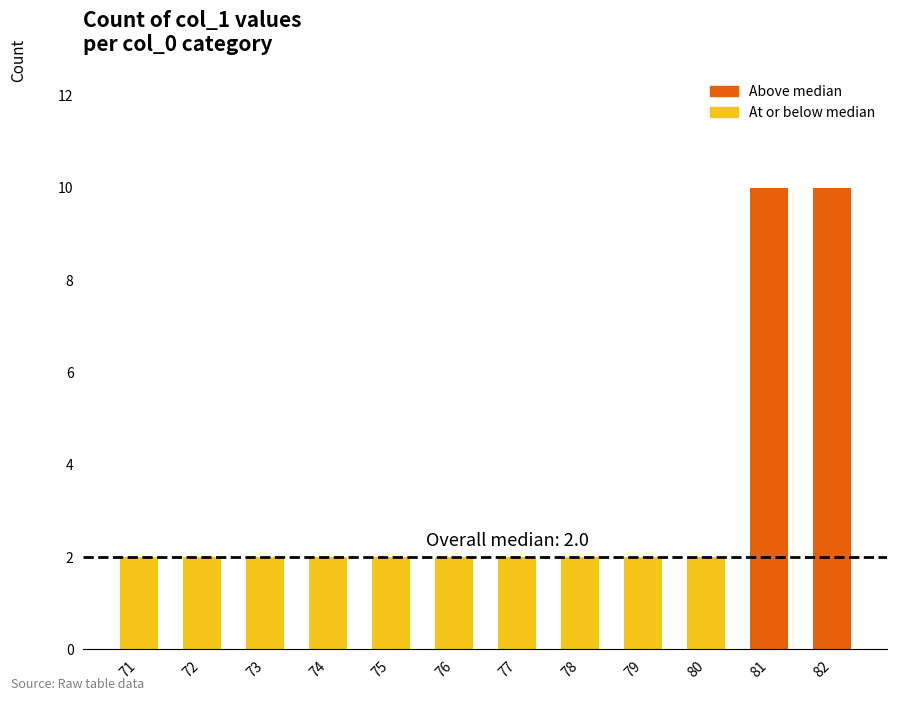

How many series are shown in this chart?

1